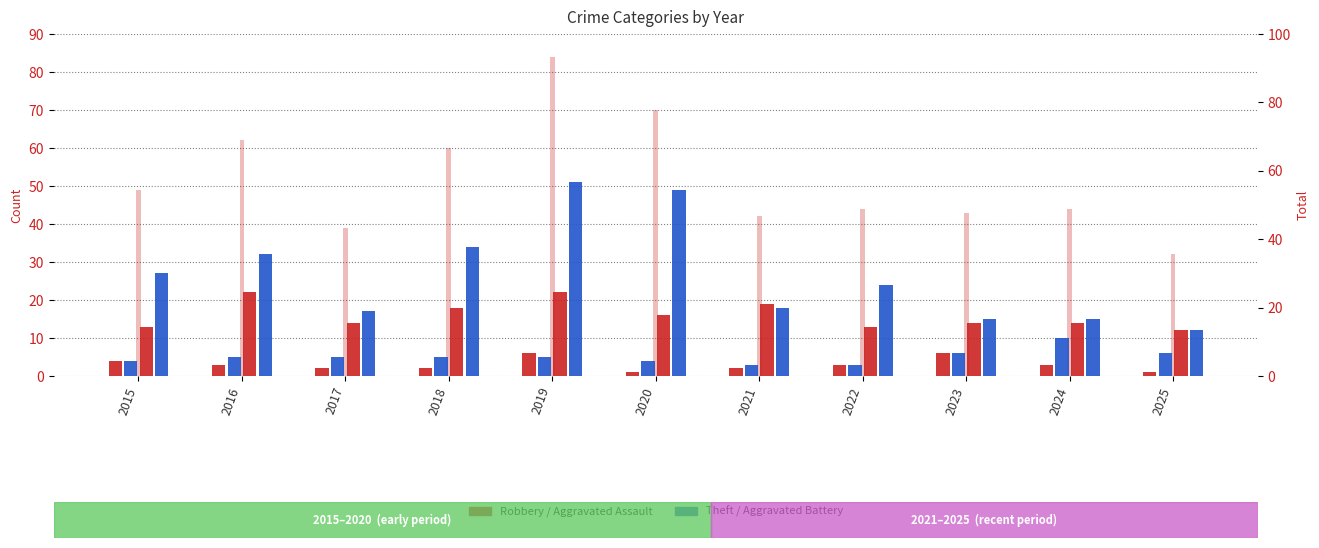

What is the average value of the Aggravated Battery series?

5